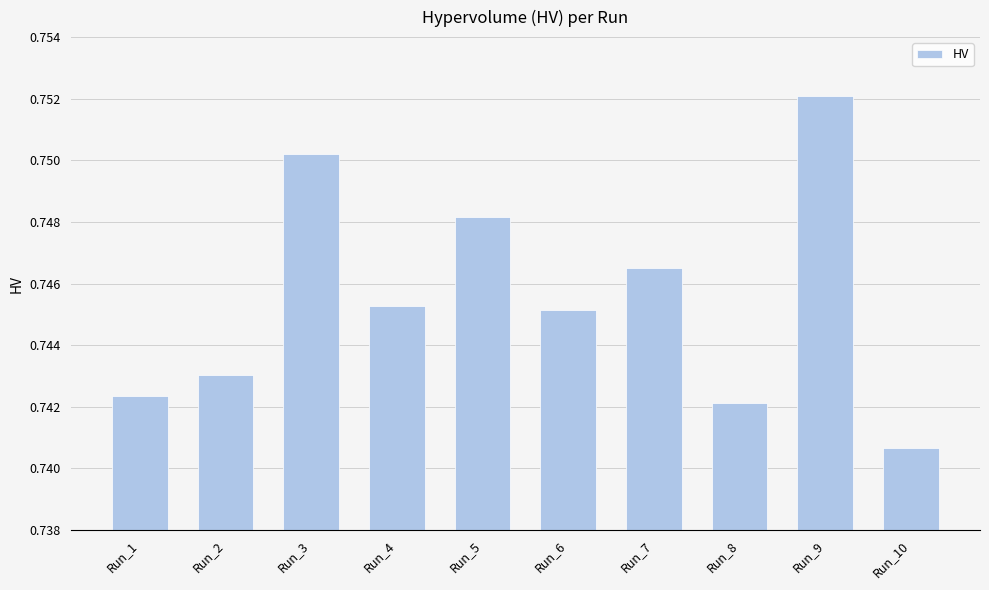

Count the number of categories in the chart.

10